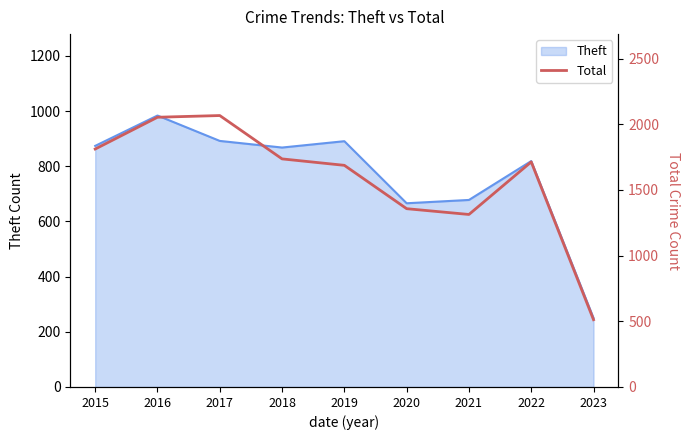

The chart shows a value of 530 at 2015. True or false?

False